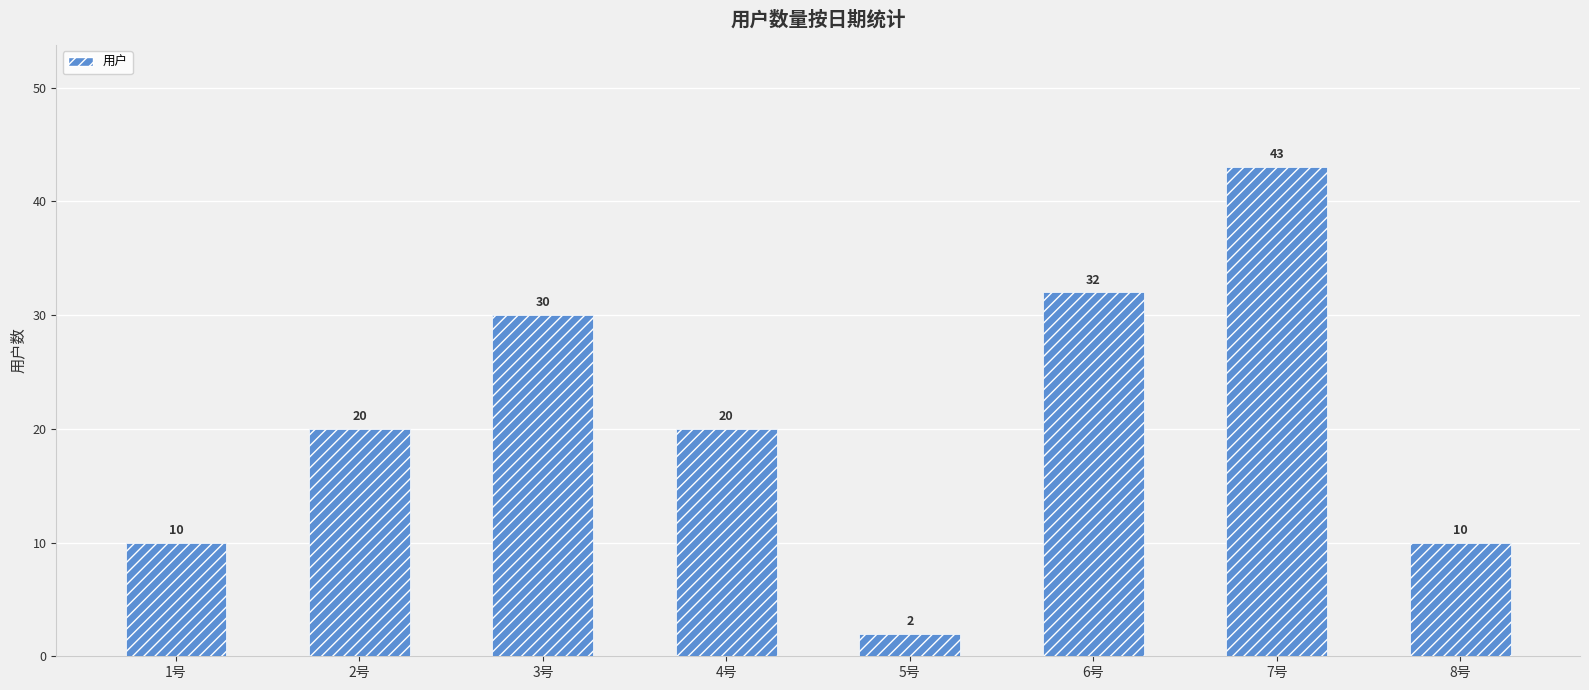

What is the sum of the values at 8号 and 6号?

42